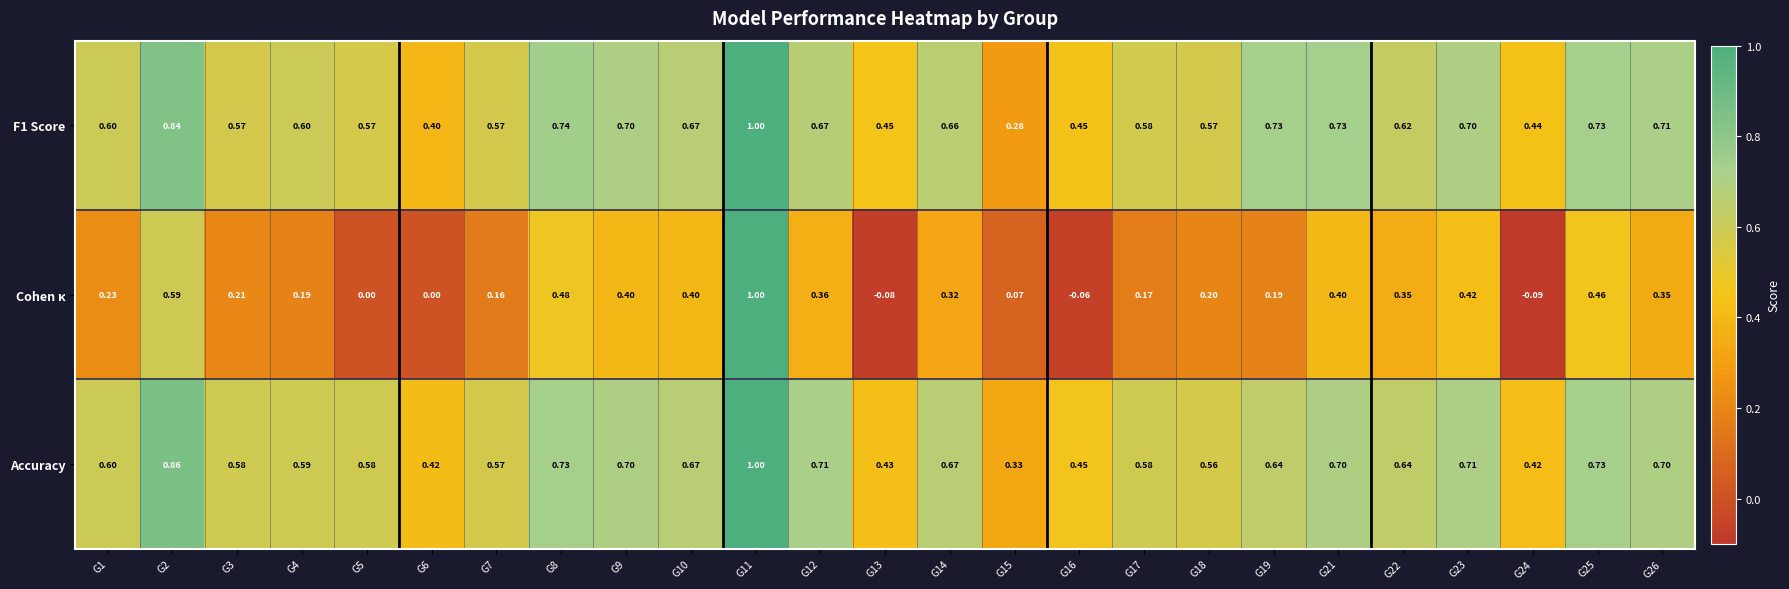

Is the value of Accuracy at G4 greater than the value of F1 Score at G14?

No